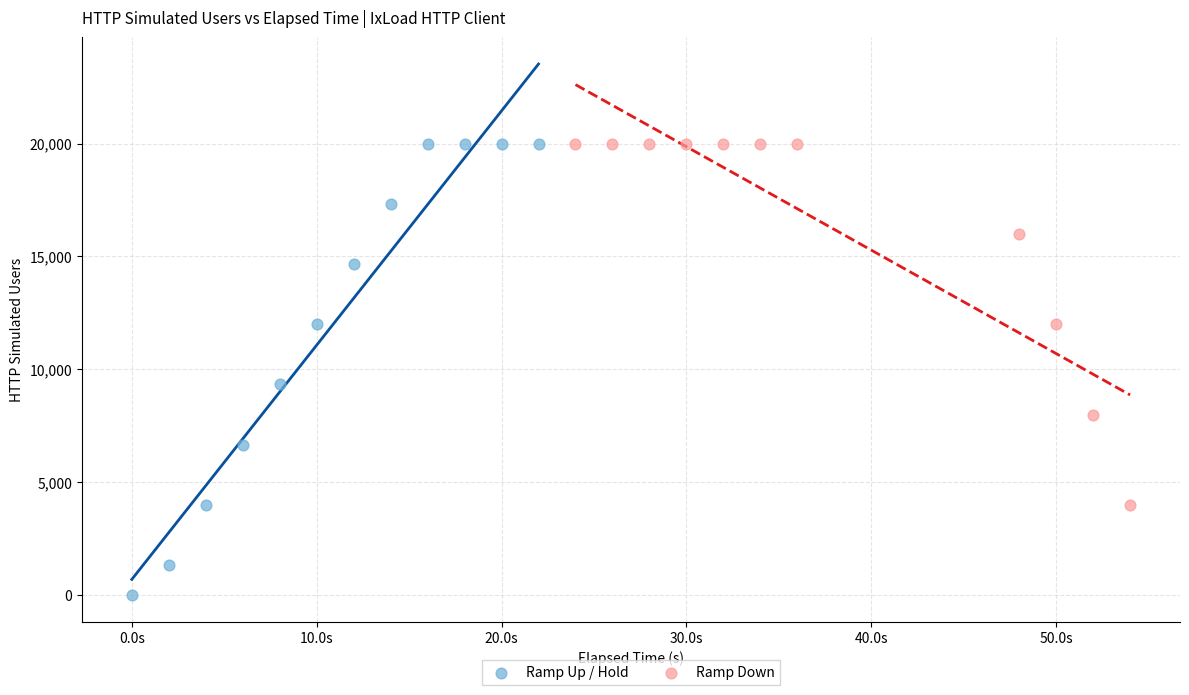

What are all the series names shown in the legend?

Ramp Up / Hold, Ramp Down